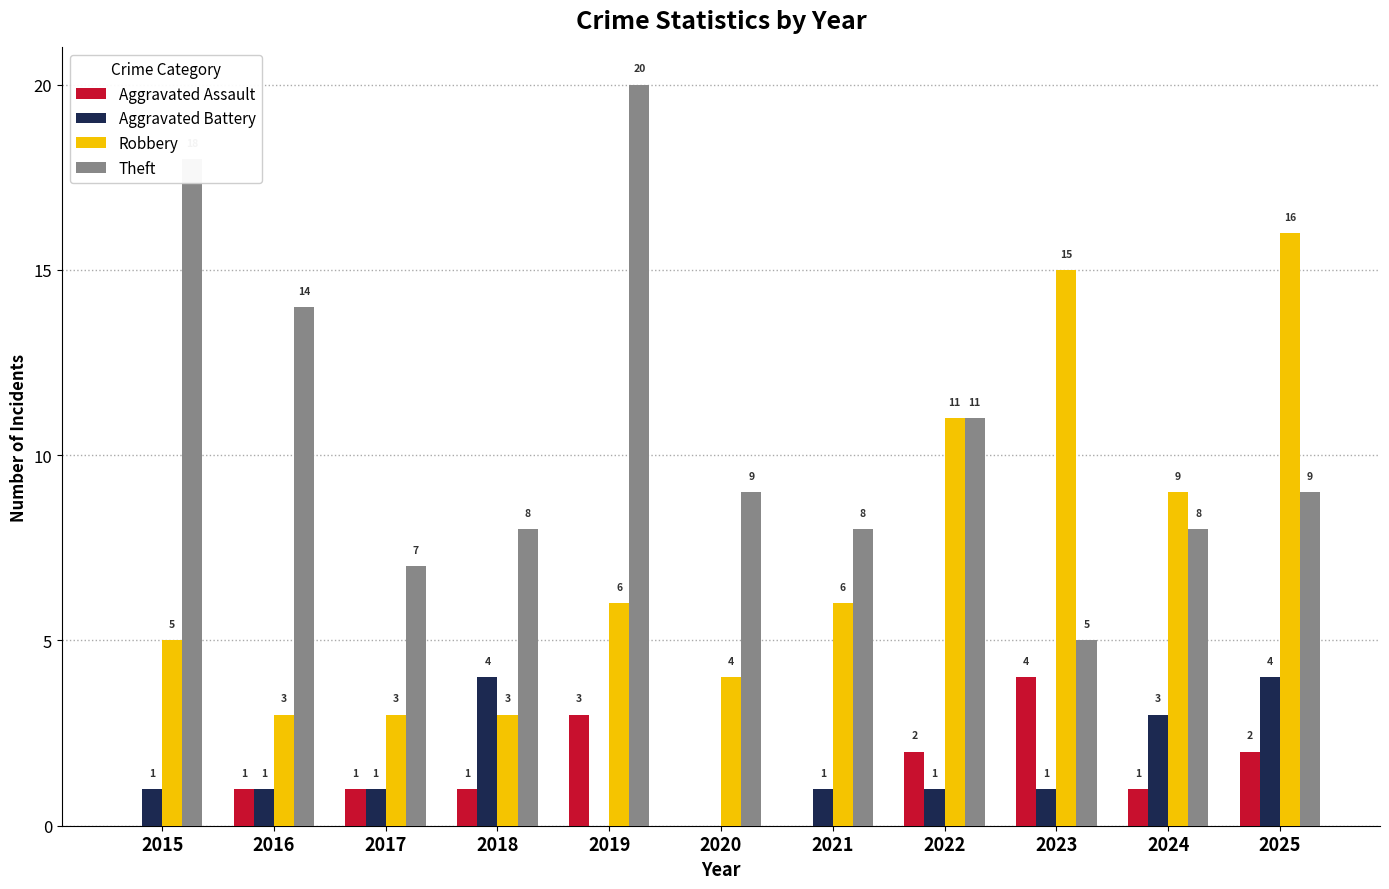

What is the sum of all Theft values?

117